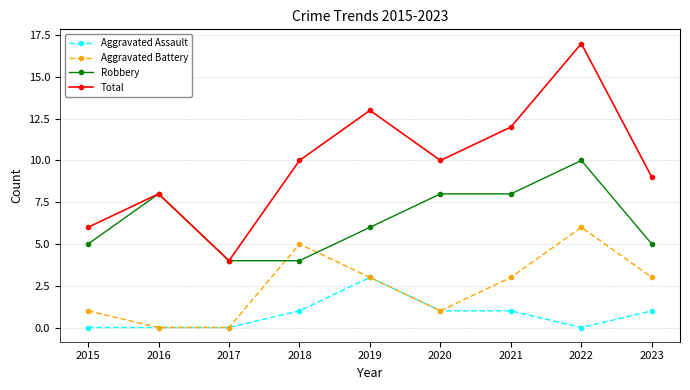

In Aggravated Battery, how many points are higher than both neighbors (excluding endpoints)?

2